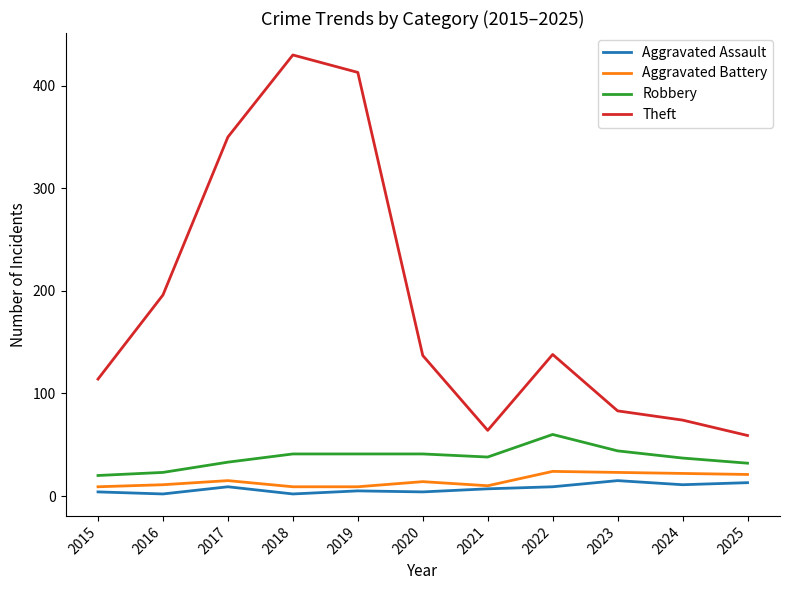

Does the chart have visible grid lines?

No